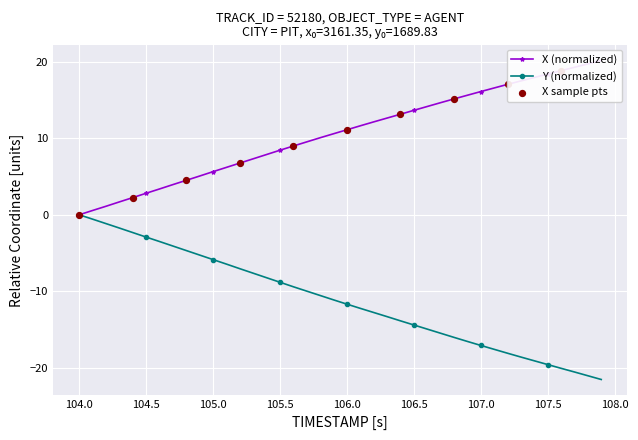

Which series has the largest Y range (max minus min)?

Y